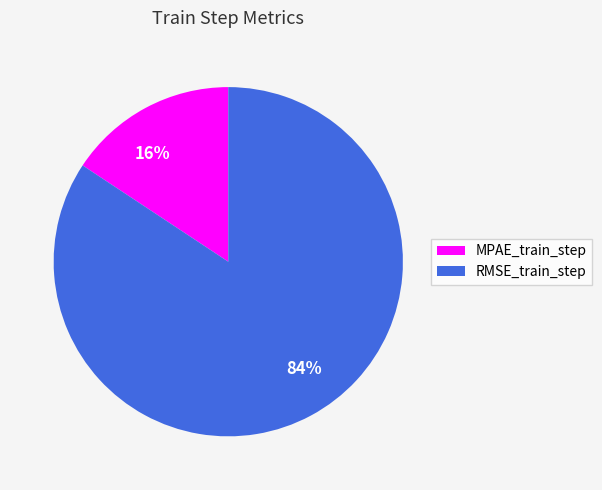

Which has a higher value, 16% or 84%?

84%